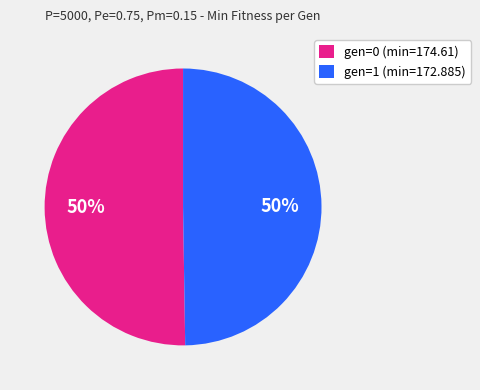

To the nearest percent, what portion does gen=0 (min=174.61) represent?

50%